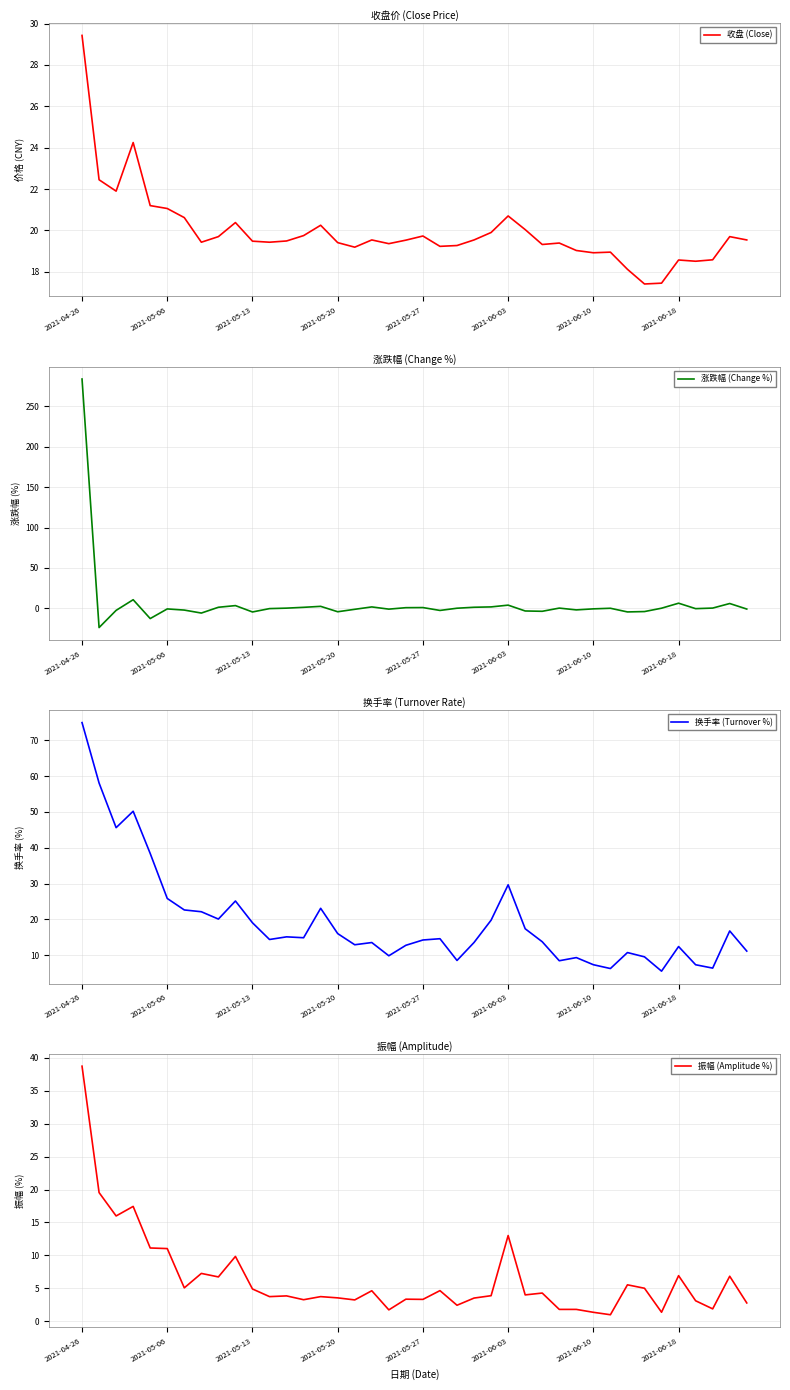

At how many categories does at least one series exceed -7?

40